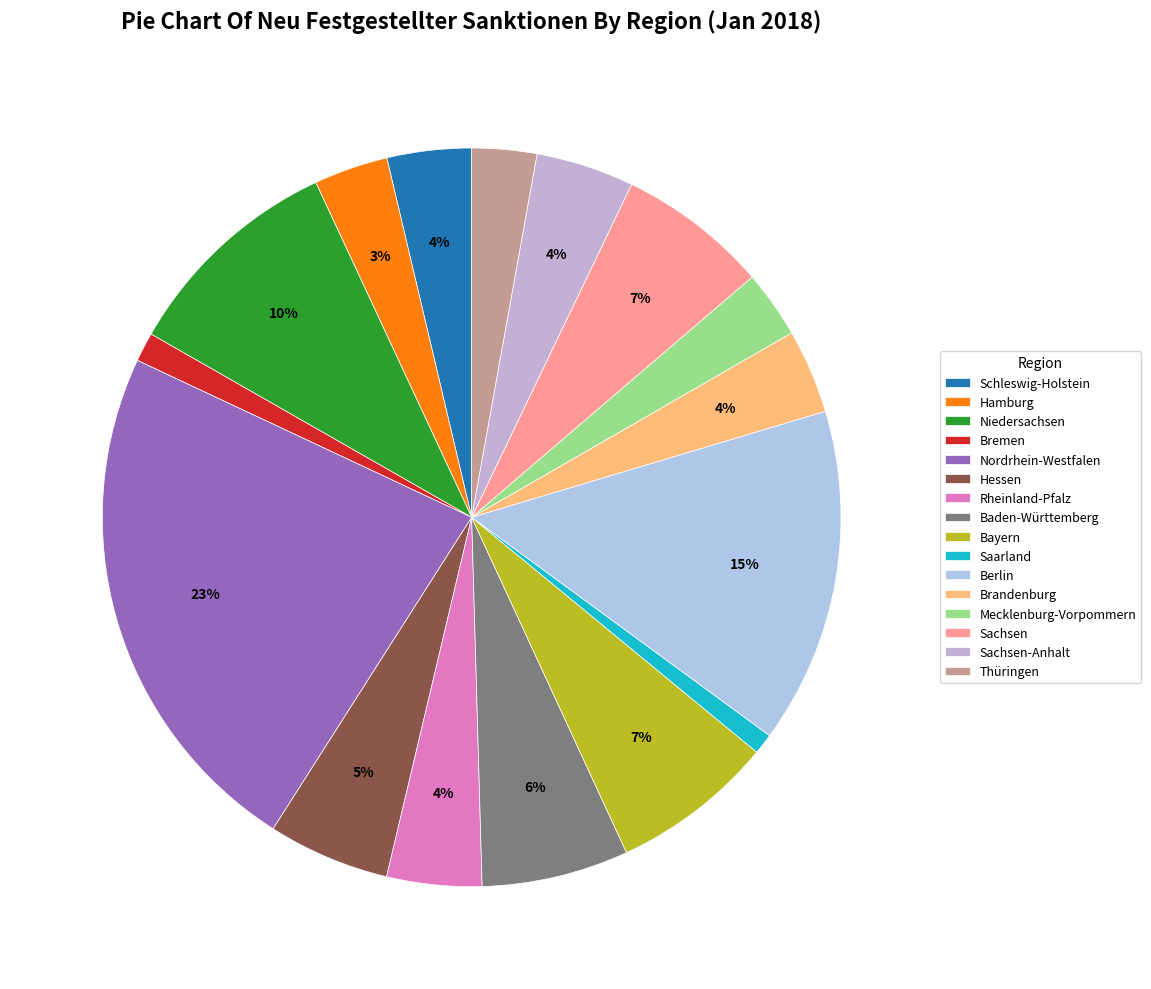

Rank the categories by value from highest to lowest.

Nordrhein-Westfalen, Berlin, Niedersachsen, Bayern, Sachsen, Baden-Württemberg, Hessen, Sachsen-Anhalt, Rheinland-Pfalz, Schleswig-Holstein, Brandenburg, Hamburg, Mecklenburg-Vorpommern, Thüringen, Bremen, Saarland